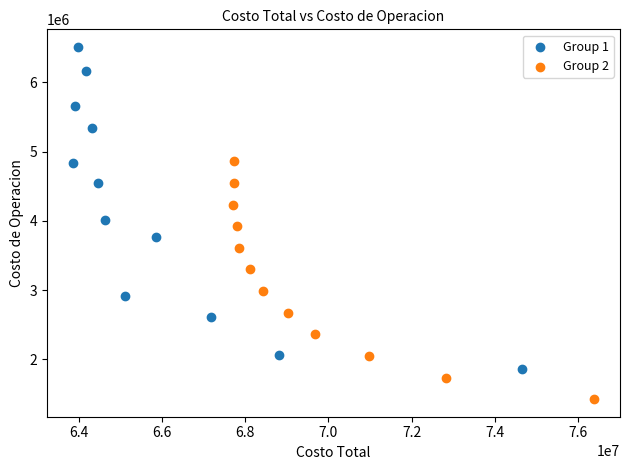

Which series has the largest Y range (max minus min)?

Group 1